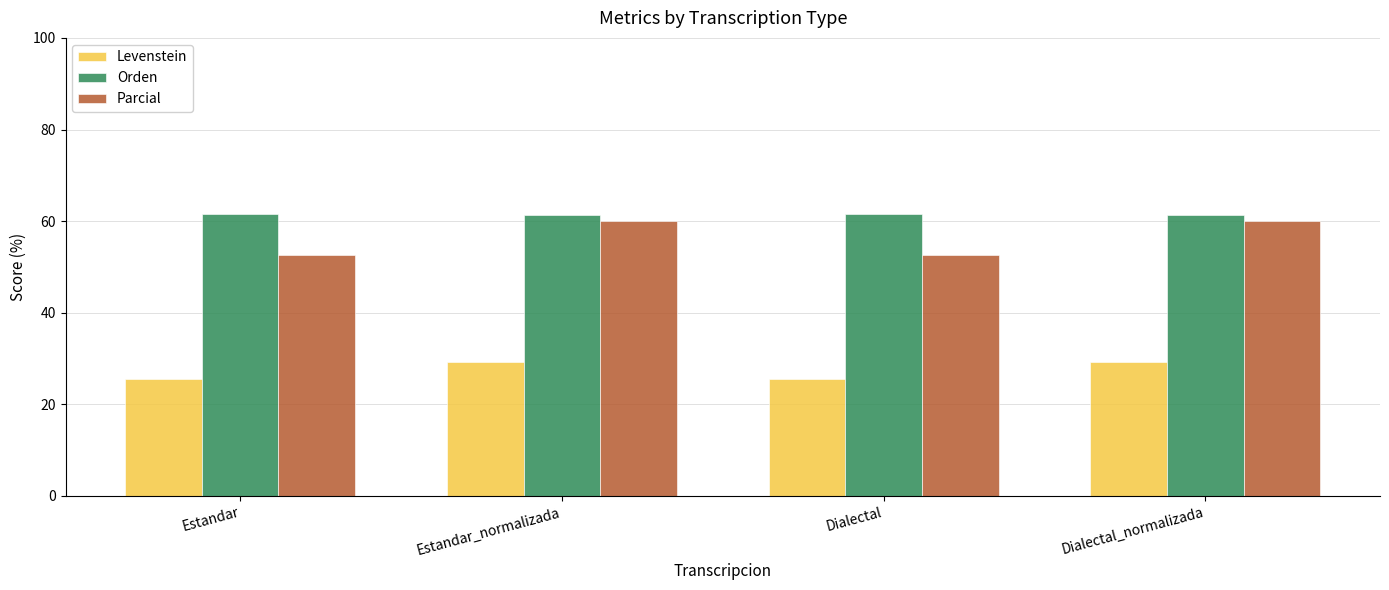

What is the spread (max minus min) of values at Dialectal?

36.1